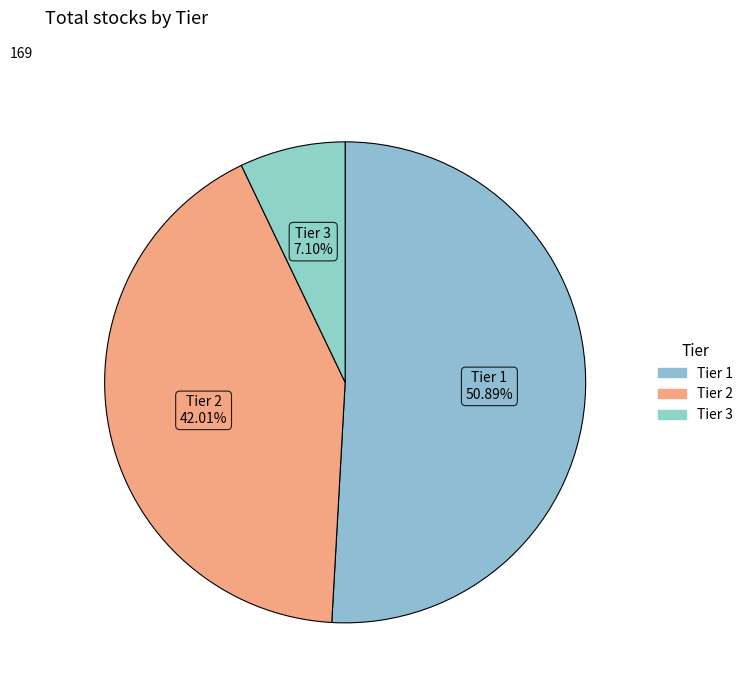

What is the majority slice?

Tier 1